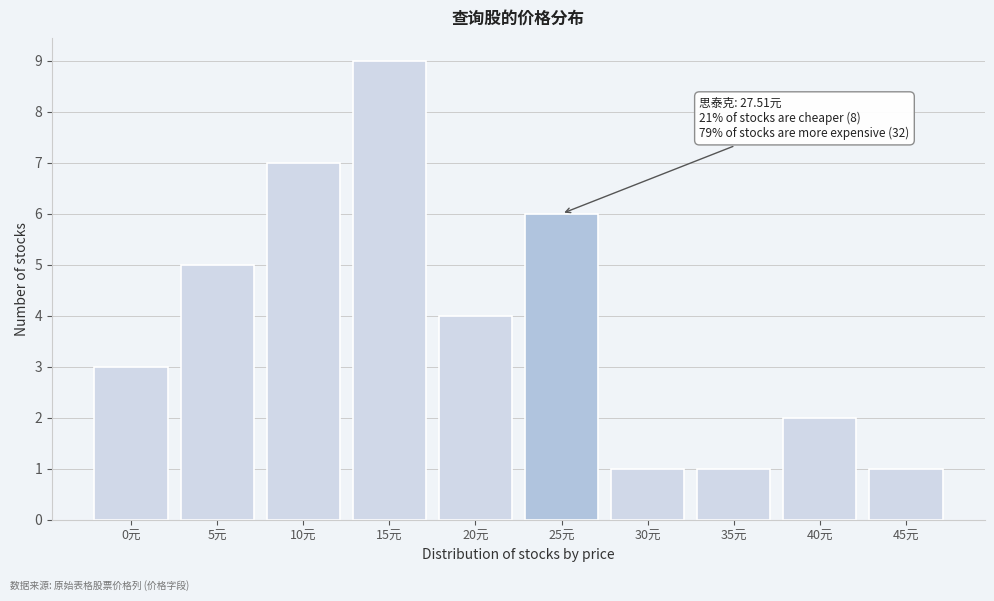

Reading right to left, extract all data points from this chart.

45元=1	40元=2	35元=1	30元=1	25元=6	20元=4	15元=9	10元=7	5元=5	0元=3